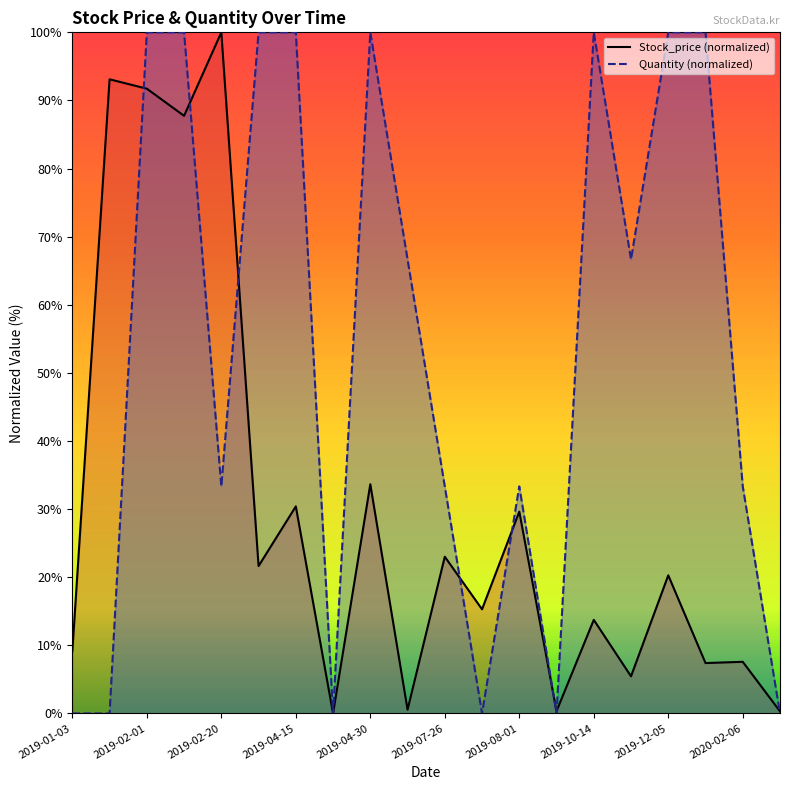

The Stock_price series shows 23.0 at 2019-07-26. True or false?

True